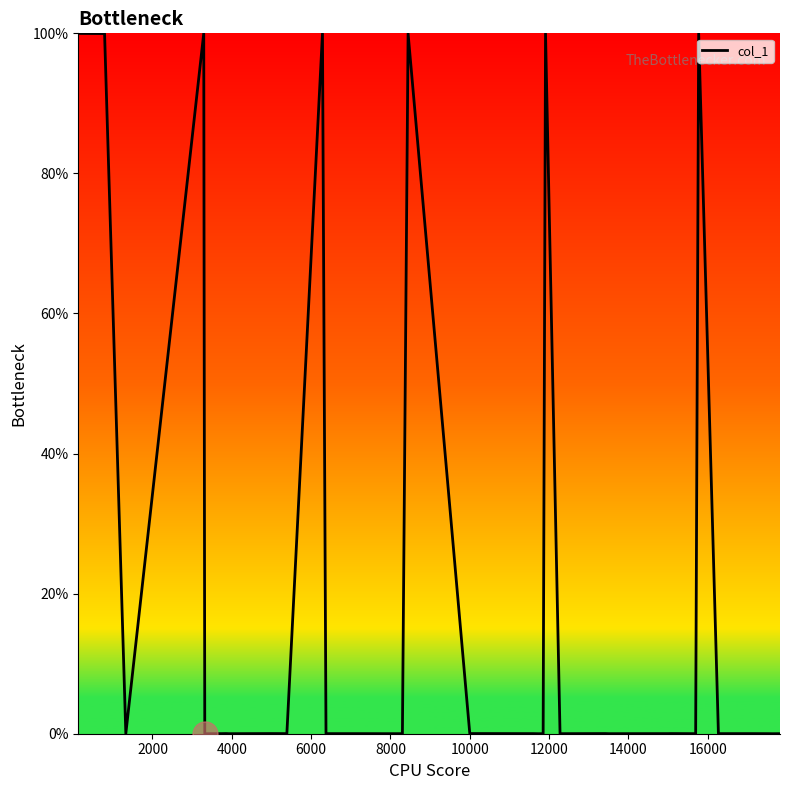

What is the maximum value shown in the chart?

100.0